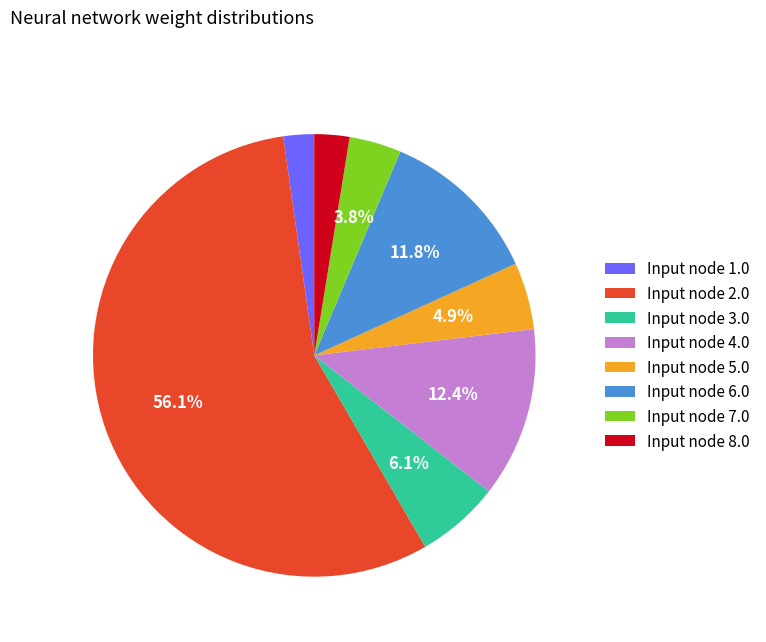

Which has a higher value, Input node 3.0 or Input node 2.0?

Input node 2.0